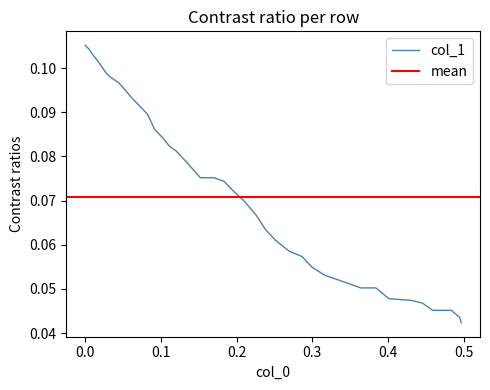

What is the value of the 14th point from the left?

0.1